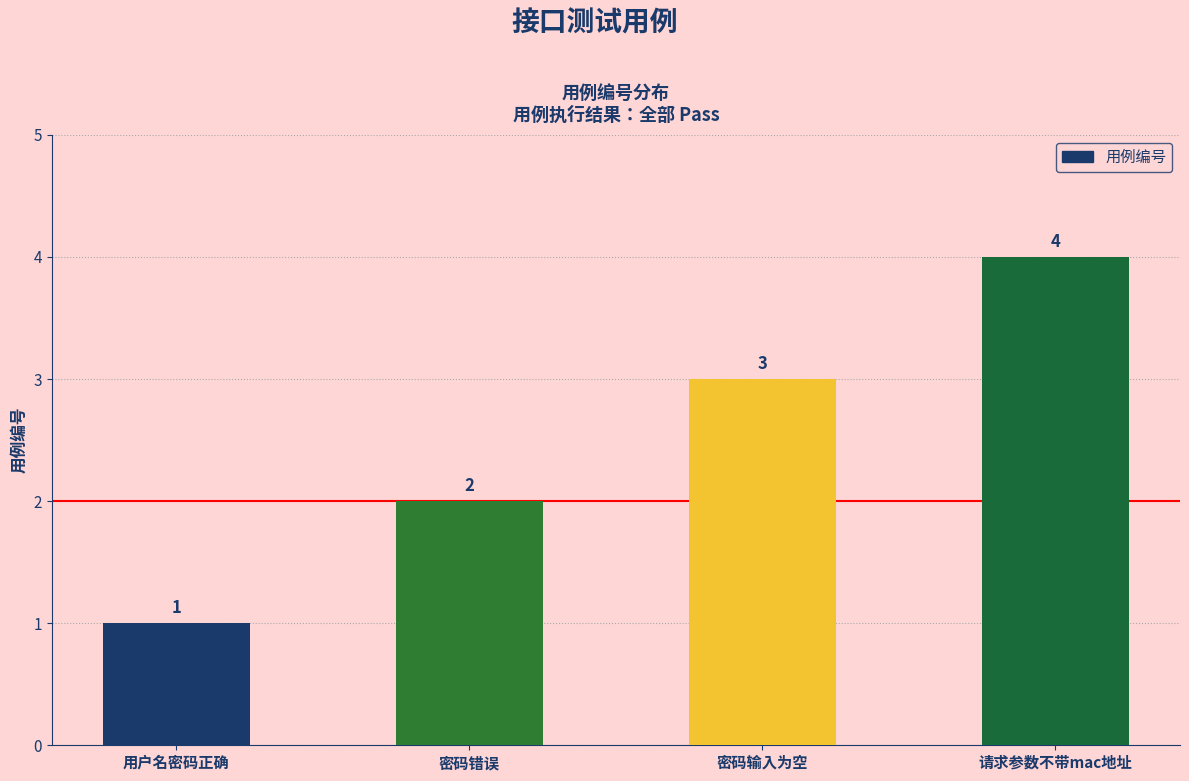

How many bars are there in total?

4